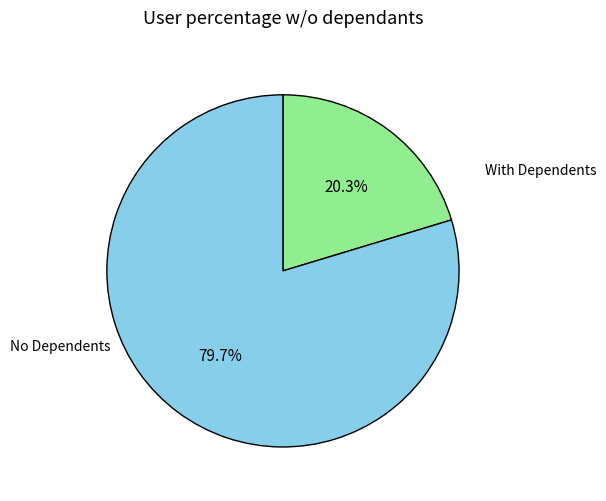

Which has a higher value, With Dependents or No Dependents?

No Dependents